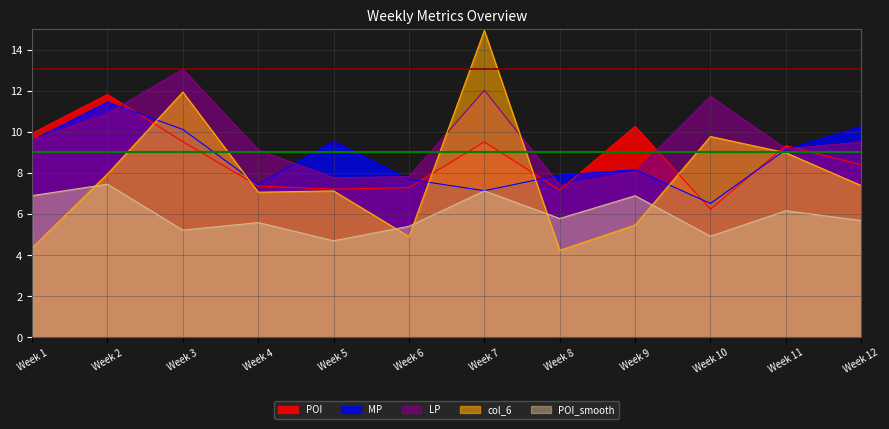

How many data points in POI_smooth are less than 5?

2